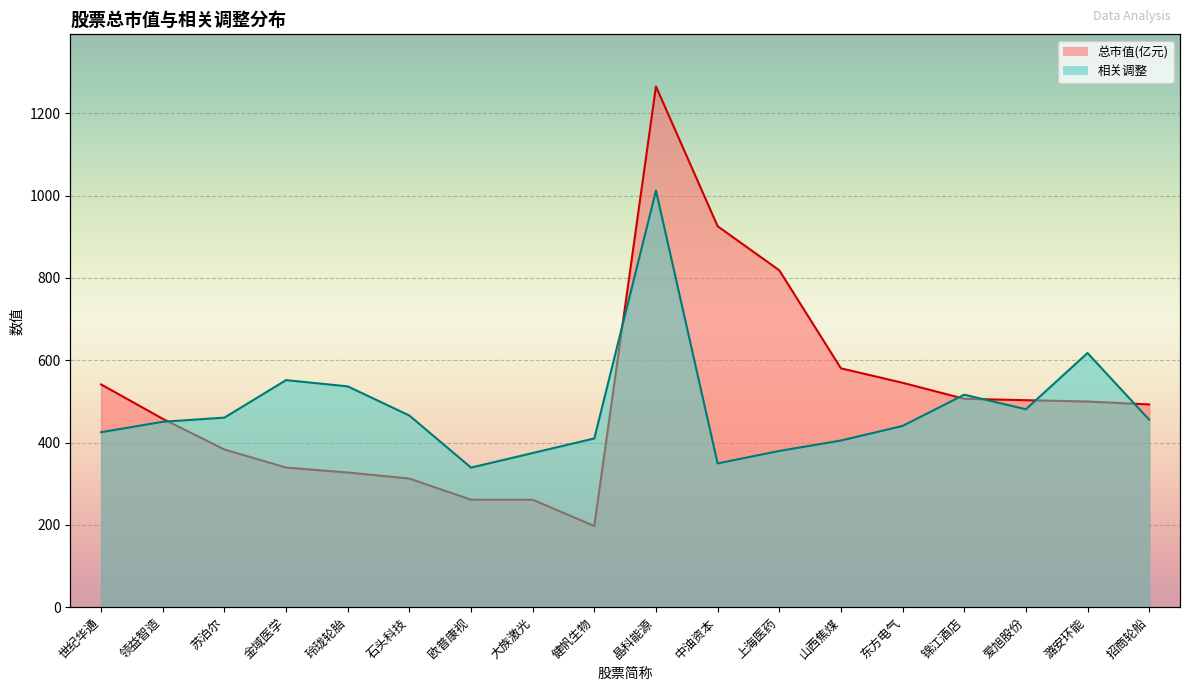

Where do 总市值(亿元) and 相关调整 first cross each other?

领益智造 and 苏泊尔